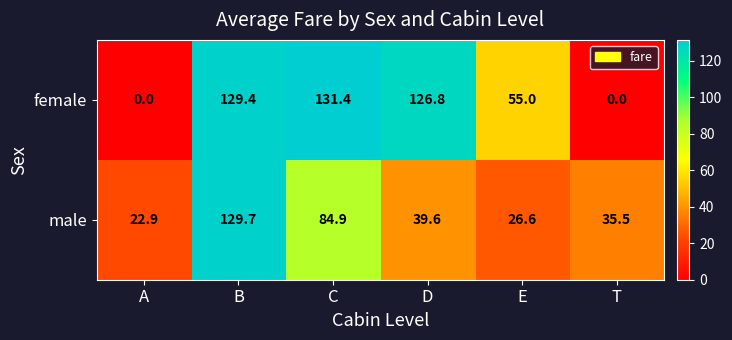

Which series has the largest total across all categories?

female